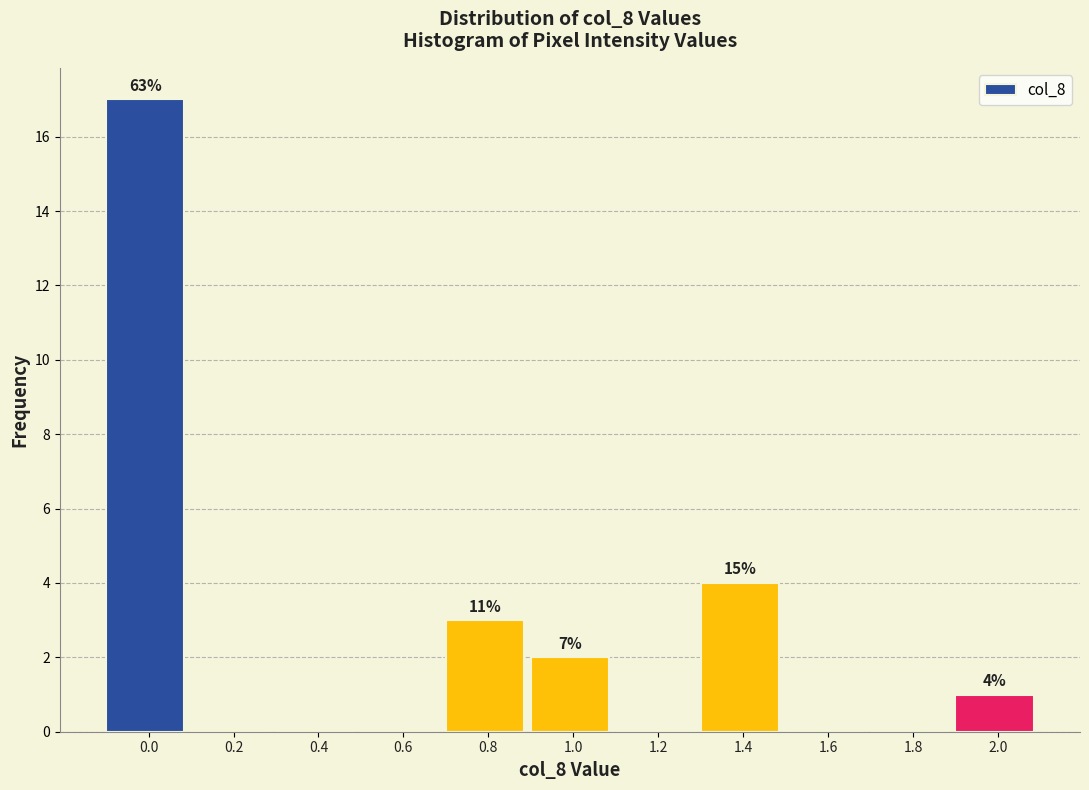

Reading left to right, extract all data points from this chart.

0.0=17	0.2=0	0.4=0	0.6=0	0.8=3	1.0=2	1.2=0	1.4=4	1.6=0	1.8=0	2.0=1